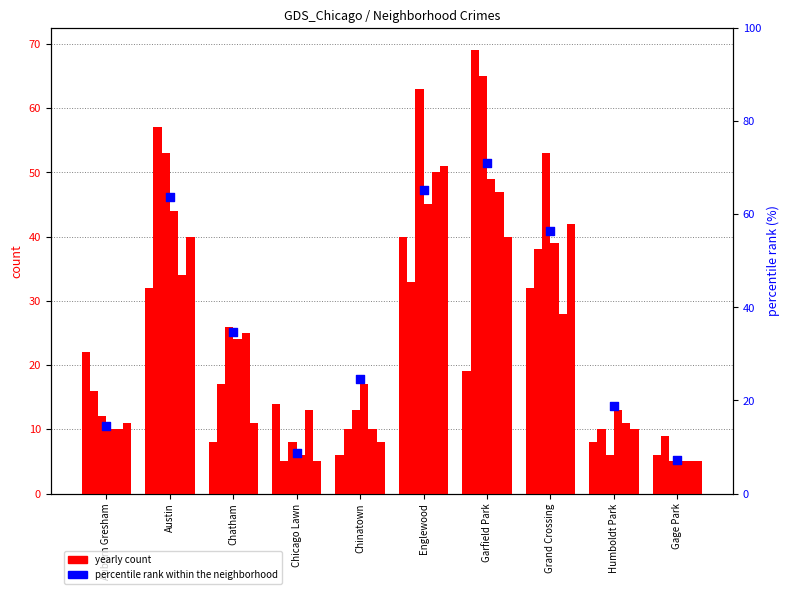

What is the change in value from Englewood to Gage Park?

-58.0